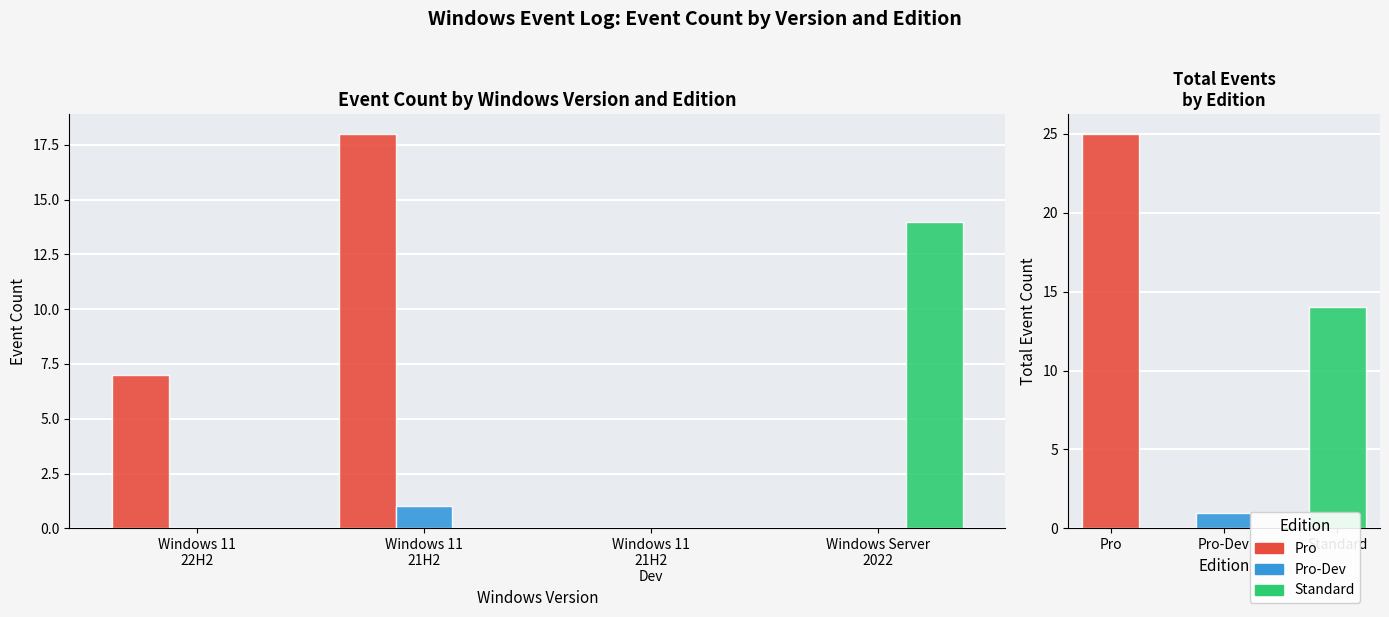

What is the difference between the Pro values at Windows 11
21H2
Dev and Windows 11
22H2?

7